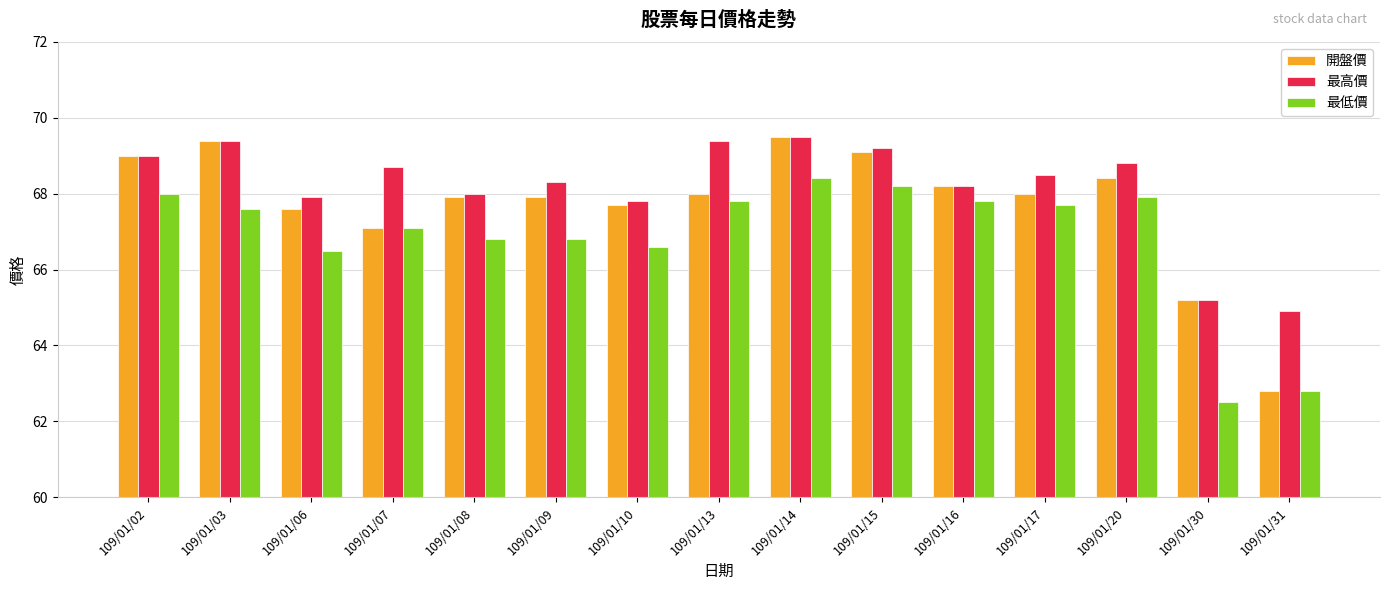

What is the difference between the maximum and minimum values in the 最高價 series?

4.6